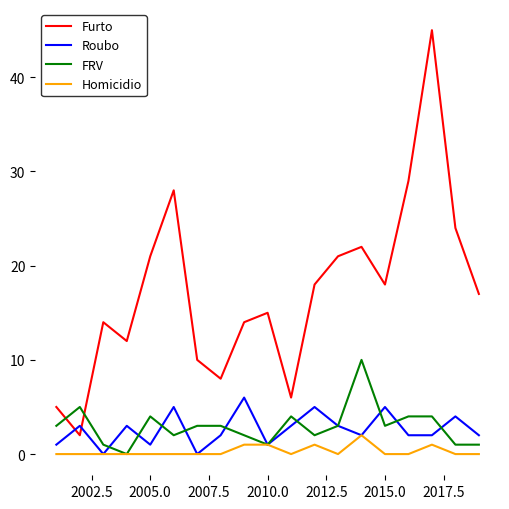

Rank the series by their maximum value, from highest to lowest.

Furto, FRV, Roubo, Homicidio